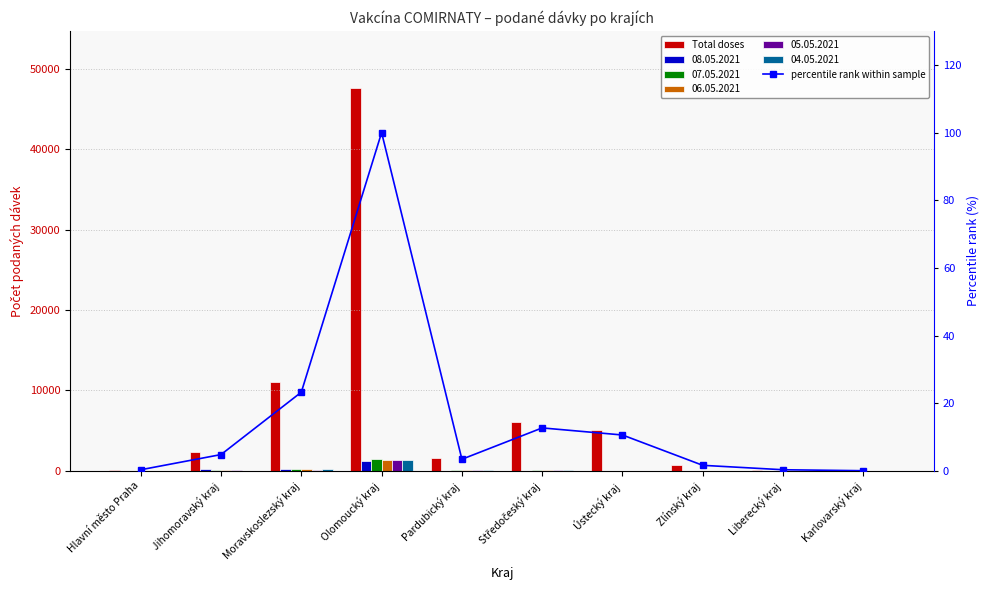

Reading left to right, transcribe all the data shown in this chart.

Total doses: 163.0	2296.0	11063.0	47538.0	1638.0	6042.0	5046.0	785.0	164.0	29.0
percentile rank within sample: 0.3	4.8	23.3	100.0	3.4	12.7	10.6	1.7	0.3	0.1